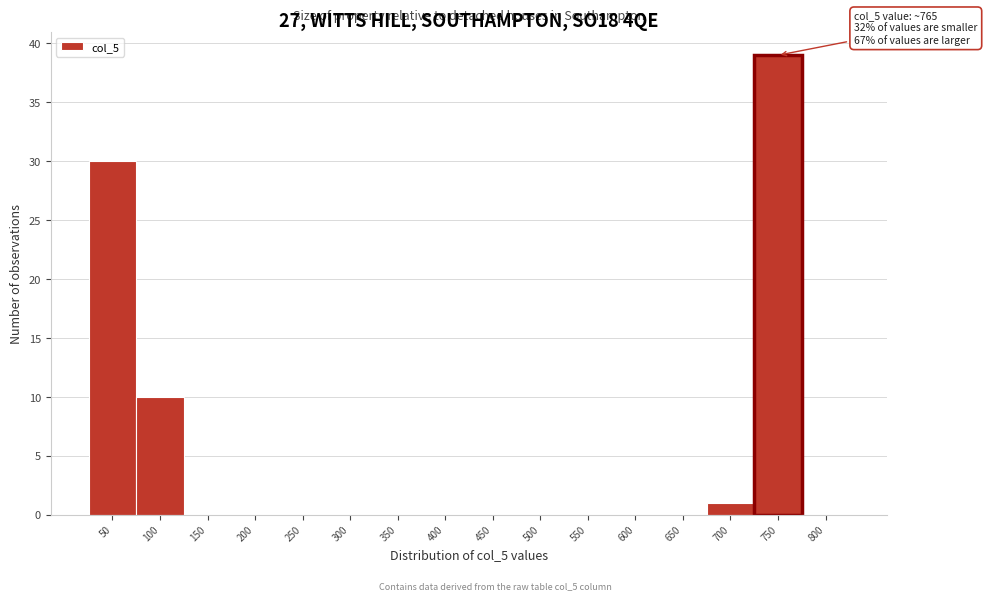

Reading right to left, what are all the values shown in this chart?

800=0	750=39	700=1	650=0	600=0	550=0	500=0	450=0	400=0	350=0	300=0	250=0	200=0	150=0	100=10	50=30